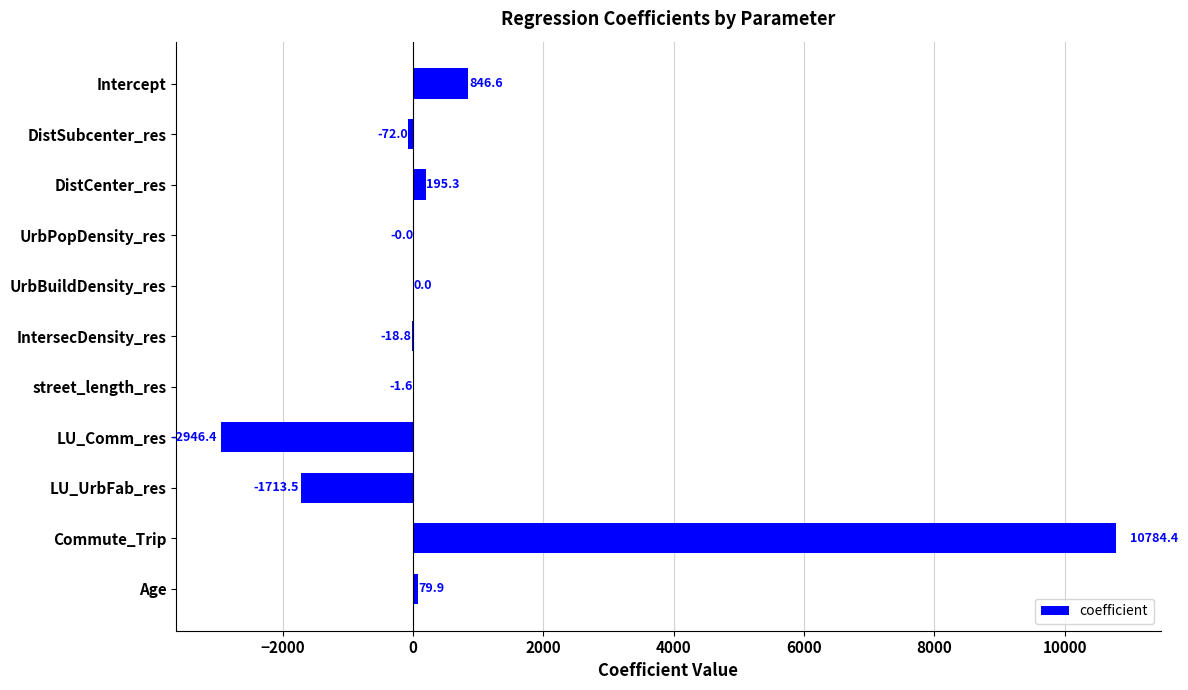

What is the maximum value shown in the chart?

10784.4